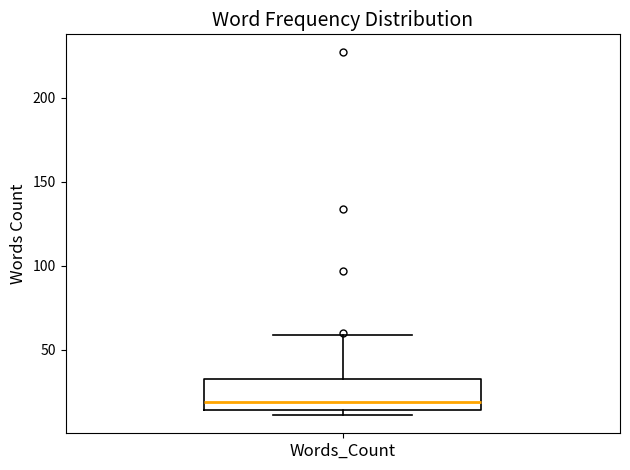

Read this box plot against the y-axis: the position of the median line, the range covered by the box, and the ends of both whiskers. The values are not printed on the chart, so give them approximately, as read against the axis.

median 20, box 15 to 30, whiskers 10 to 60